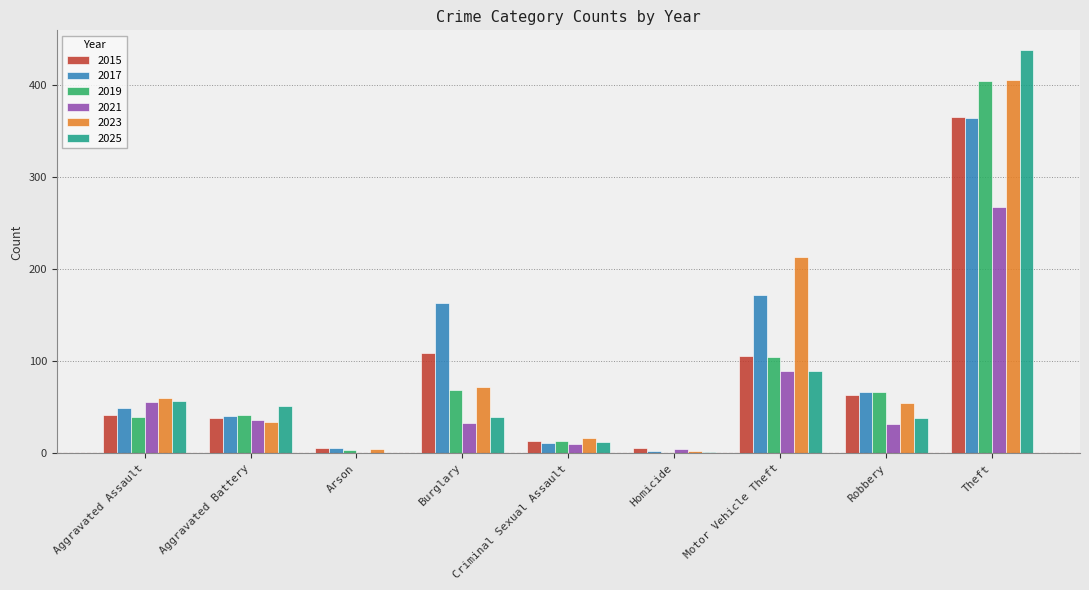

Is it true that 2025 equals 51 at Aggravated Battery?

True